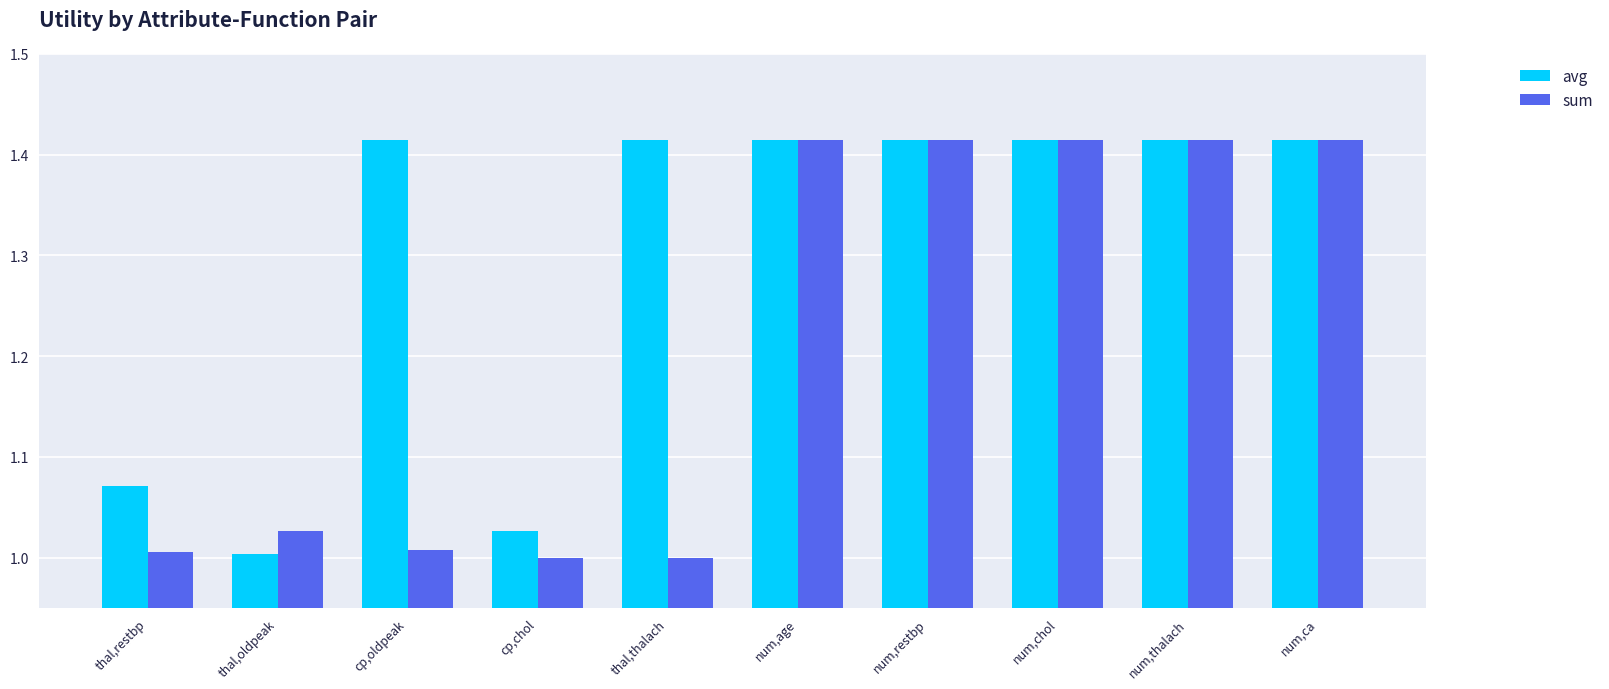

The value of sum at num,ca is 2.0. True or false?

False